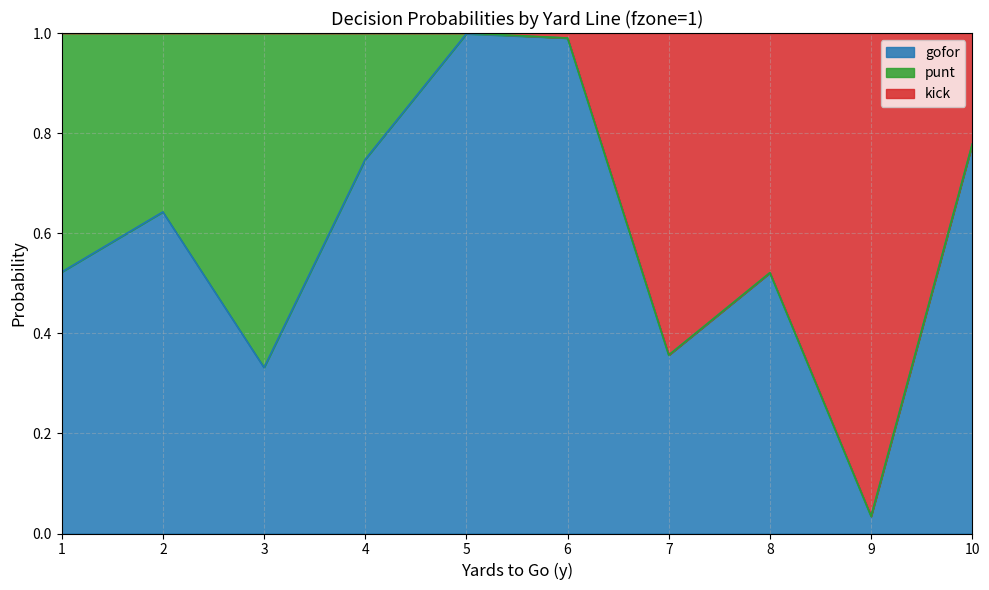

What is the sum of all gofor values?

5.9